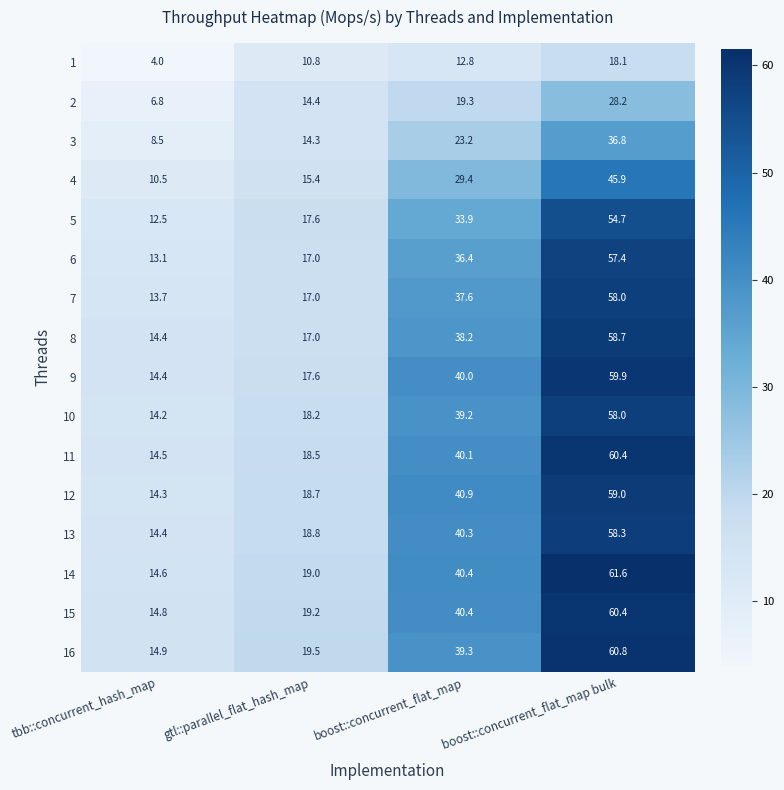

What is the difference between the 10 values at tbb::concurrent_hash_map and gtl::parallel_flat_hash_map?

4.0